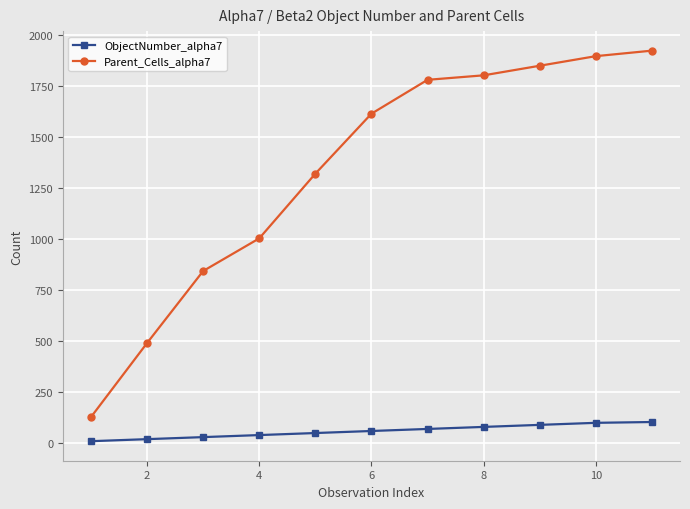

At how many categories does at least one series exceed 223?

10